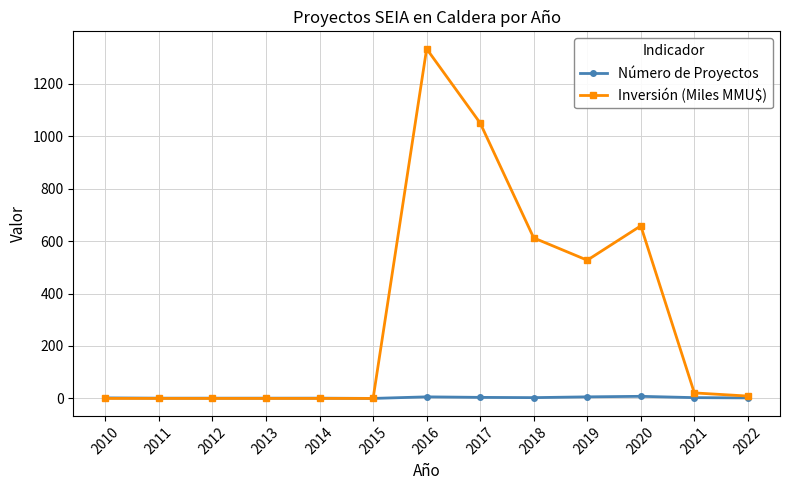

What is the greatest value displayed?

1333